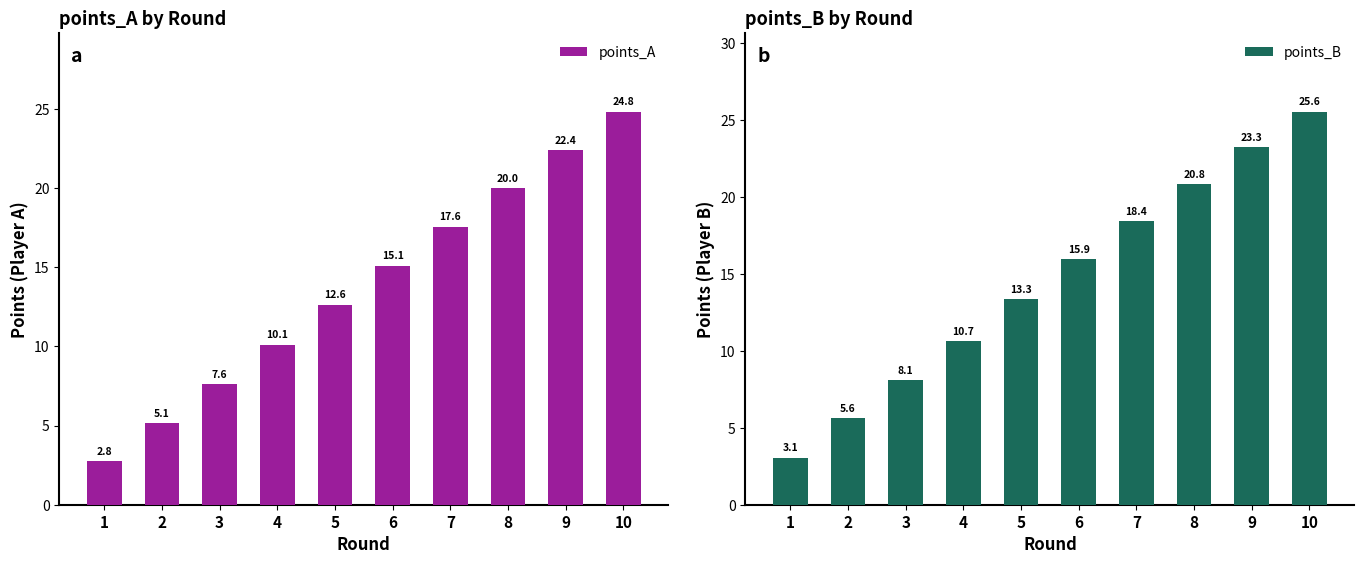

What is the value of the points_B bar at the 5th from the left?

13.3